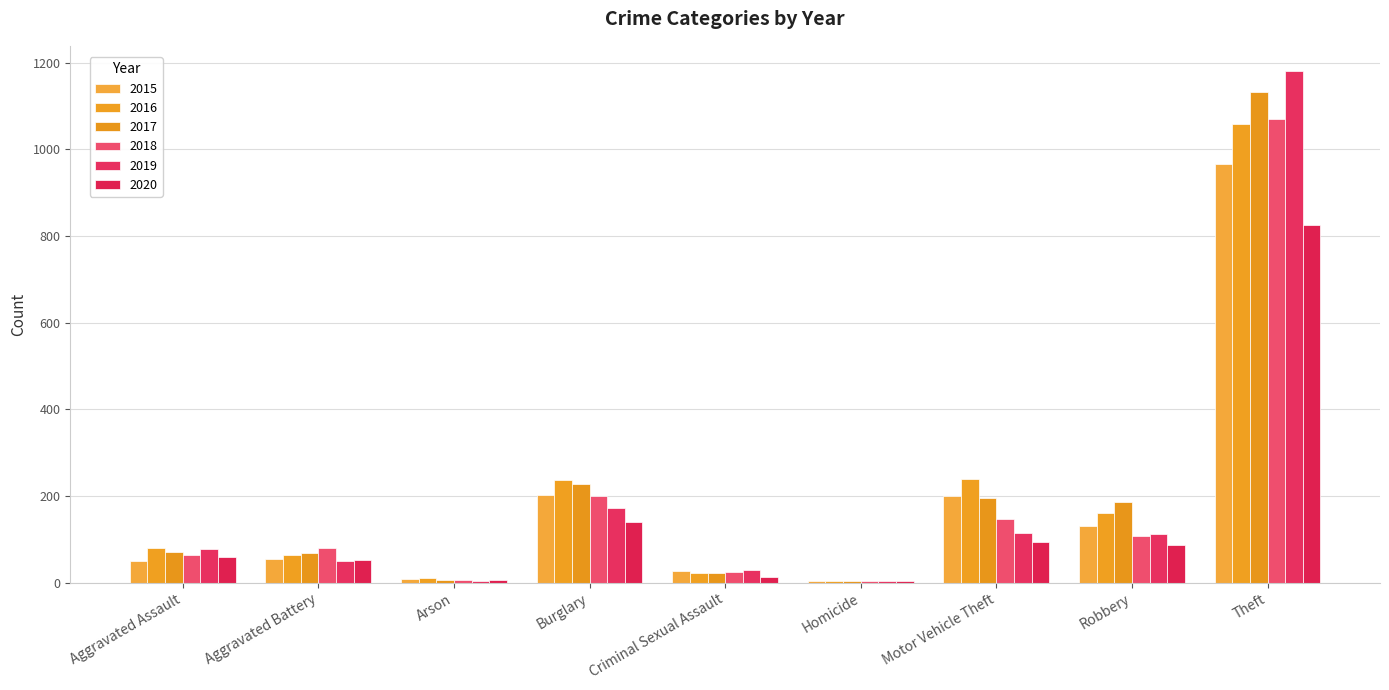

Count the number of categories in the chart.

9